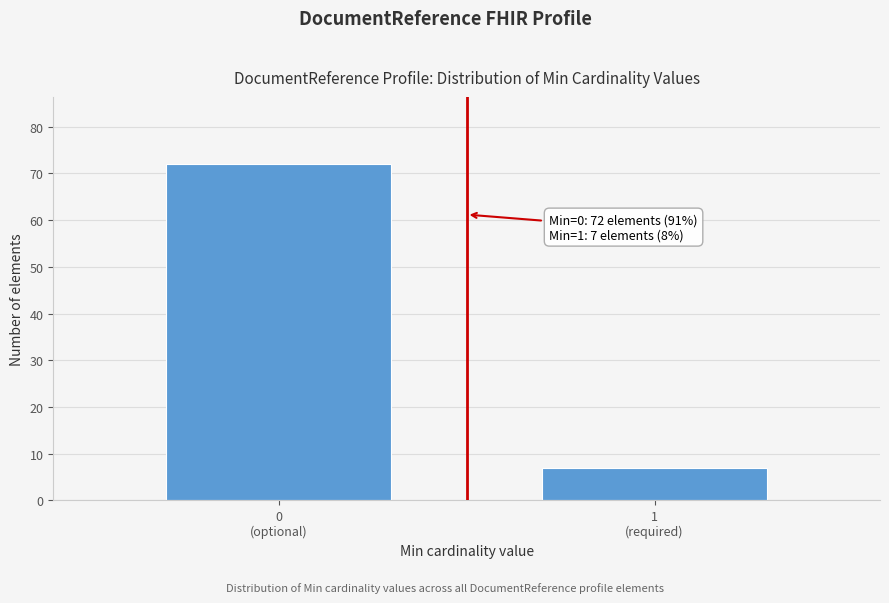

Reading left to right, extract all data points from this chart.

72	7